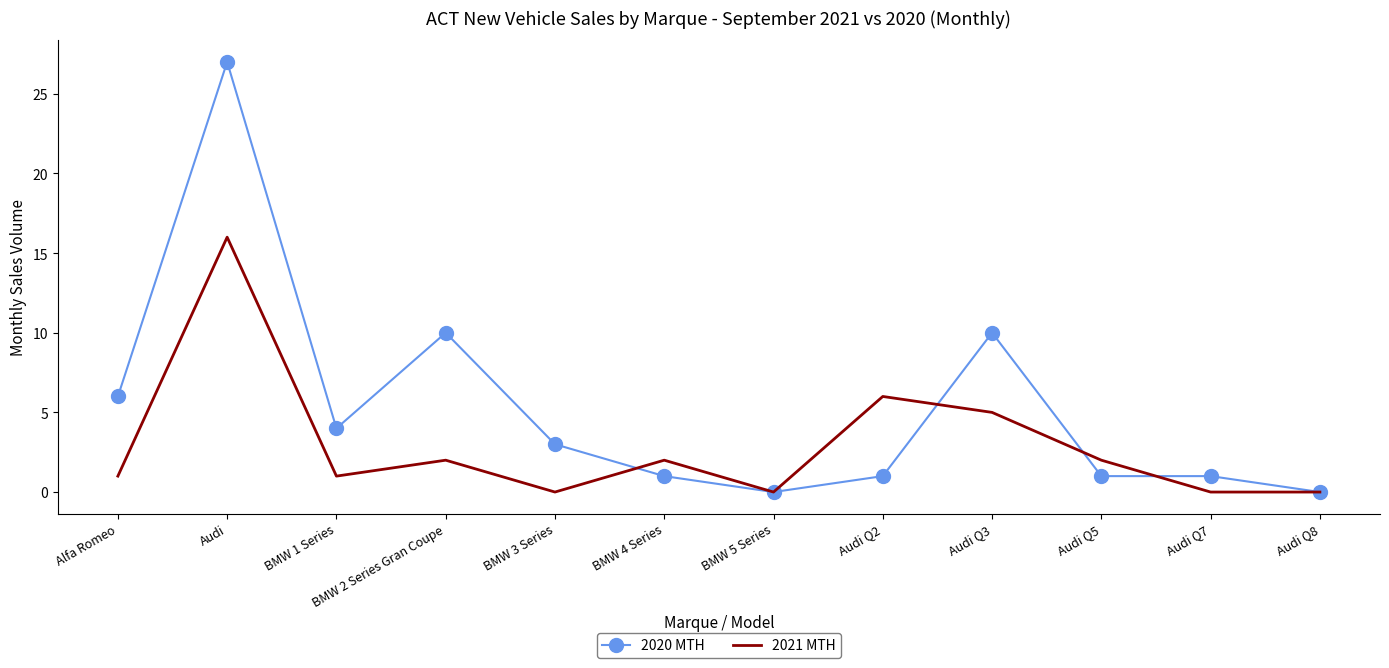

Reading left to right, what are all the values shown in this chart?

2020 MTH: Alfa Romeo=6	Audi=27	BMW 1 Series=4	BMW 2 Series Gran Coupe=10	BMW 3 Series=3	BMW 4 Series=1	BMW 5 Series=0	Audi Q2=1	Audi Q3=10	Audi Q5=1	Audi Q7=1	Audi Q8=0
2021 MTH: Alfa Romeo=1	Audi=16	BMW 1 Series=1	BMW 2 Series Gran Coupe=2	BMW 3 Series=0	BMW 4 Series=2	BMW 5 Series=0	Audi Q2=6	Audi Q3=5	Audi Q5=2	Audi Q7=0	Audi Q8=0